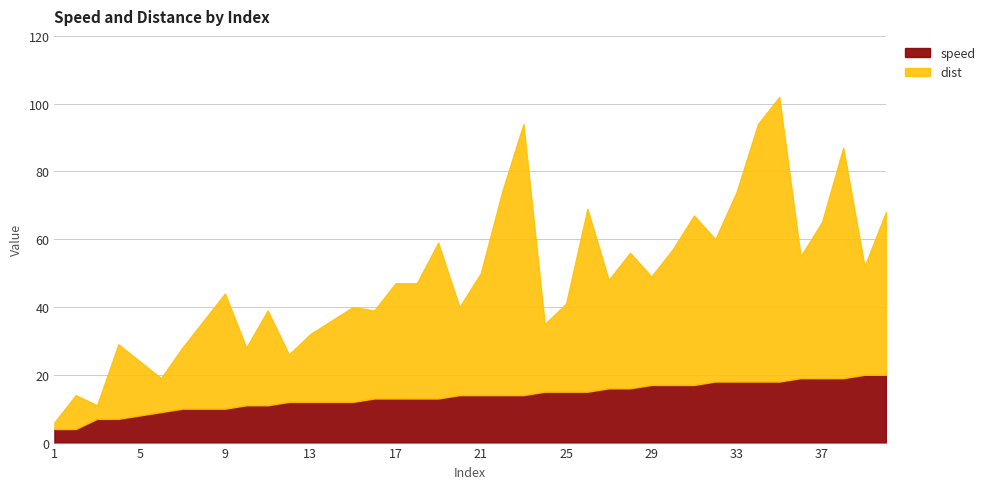

How many data points in dist are above 32?

19